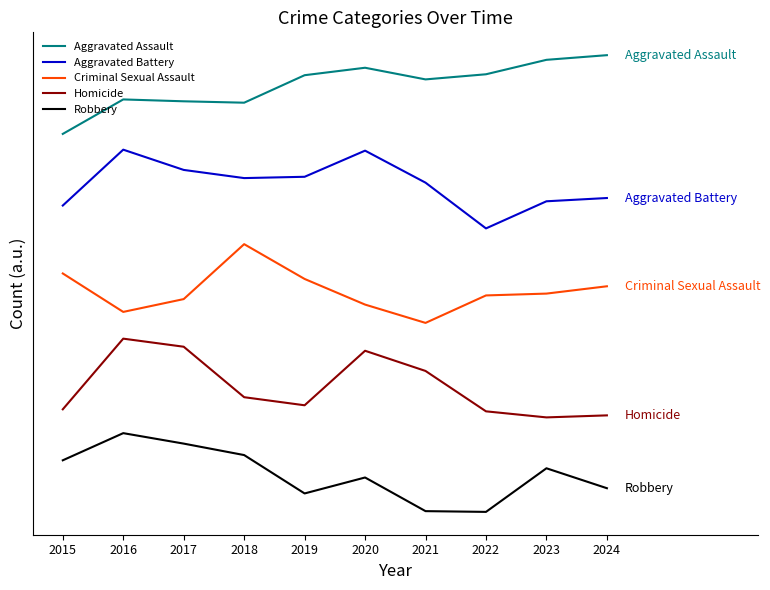

Is it true that Criminal Sexual Assault equals 278.6 at 2015?

False